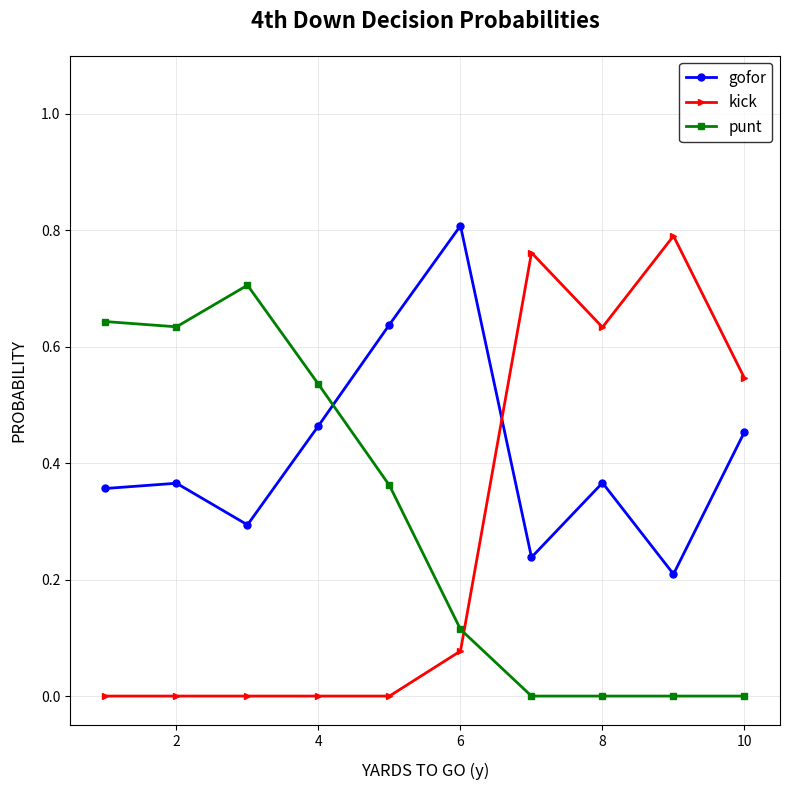

How many times do punt and gofor cross each other?

1